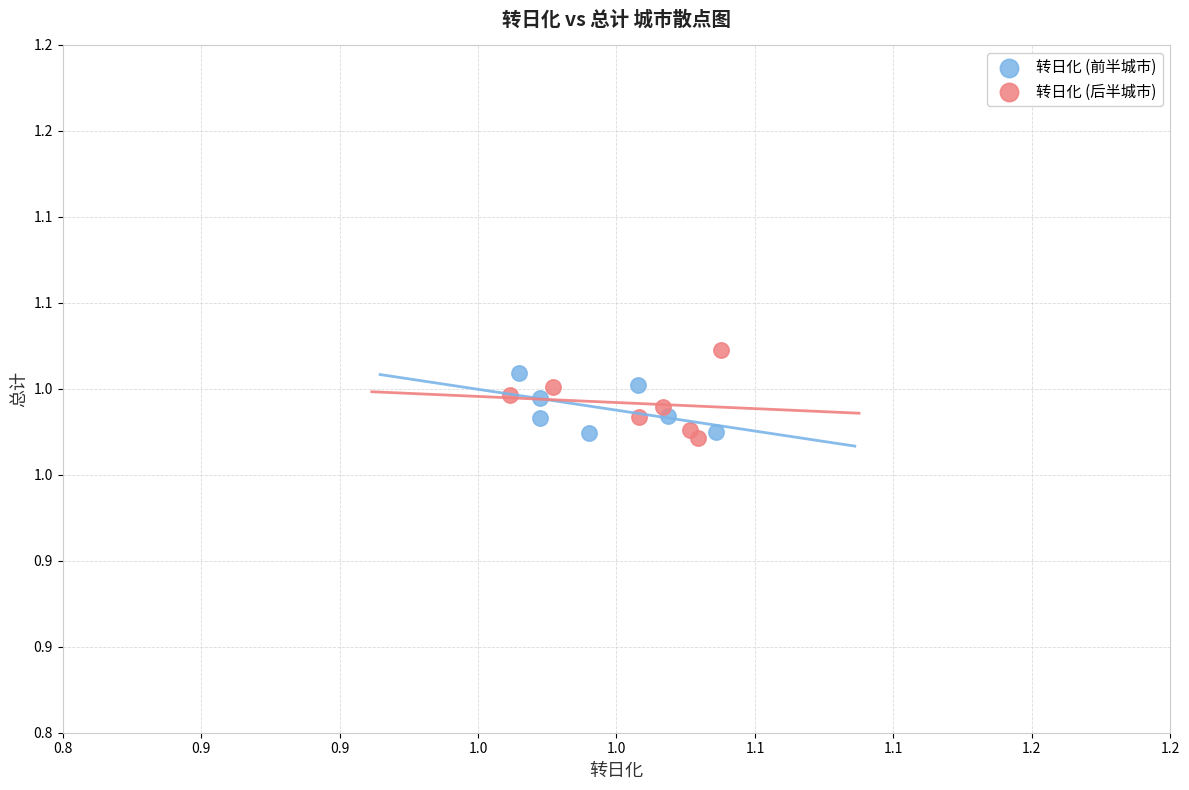

Which series contains the lowest Y value?

转日化 (后半城市)